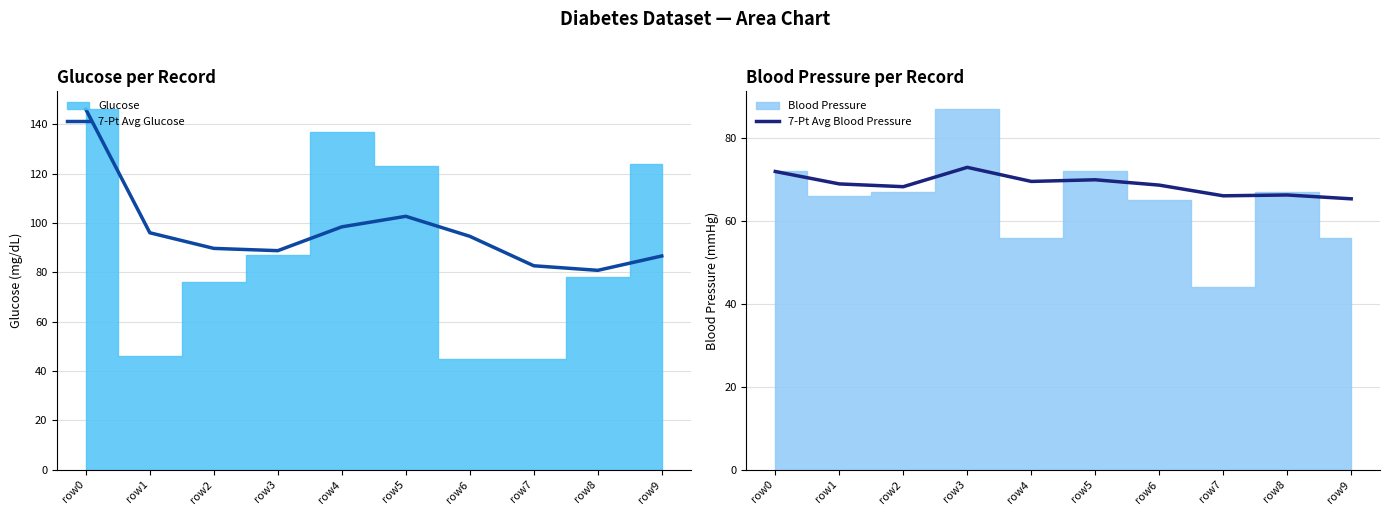

Which has a higher value, row5 or row7?

row5